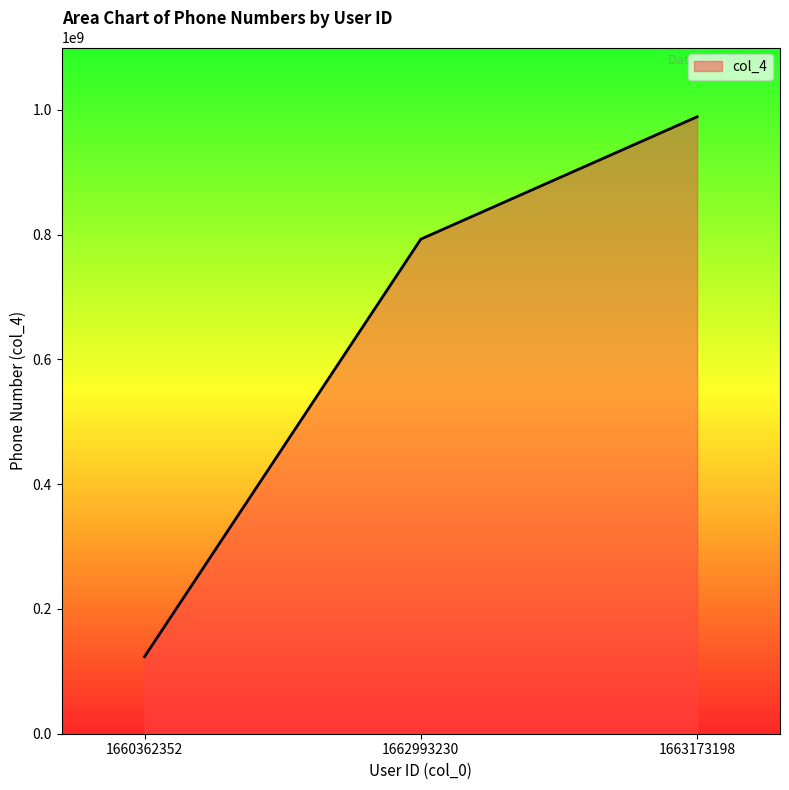

What is the change in value from 1660362352 to 1663173198?

+865524198